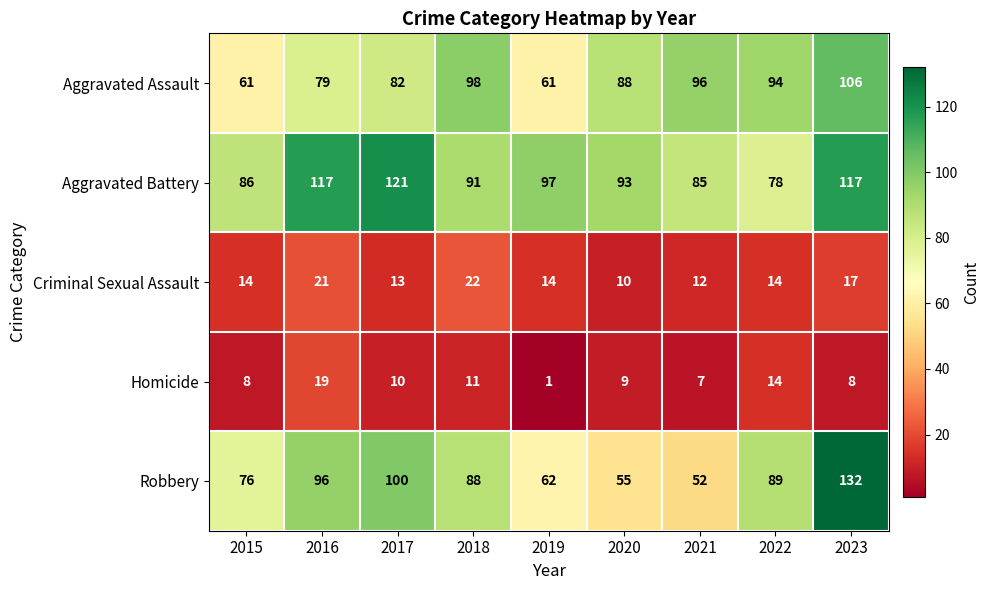

Which category has the highest value across all series?

2023